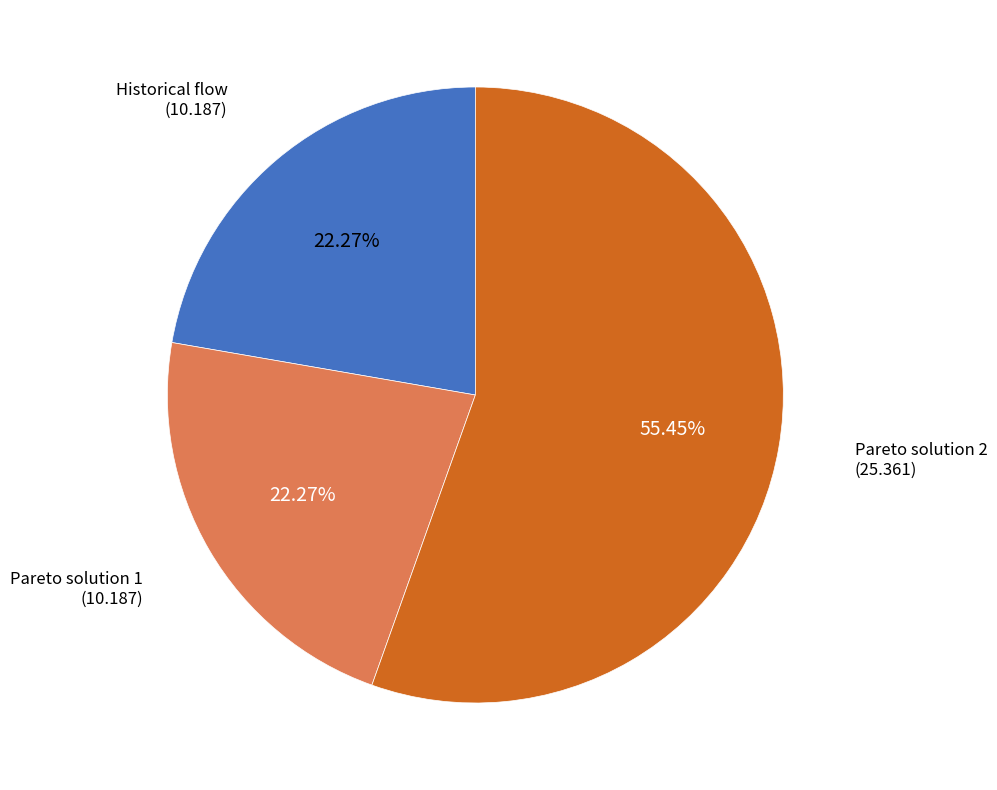

What is the ratio of the value at Historical flow to the value at Pareto solution 1?

1.0